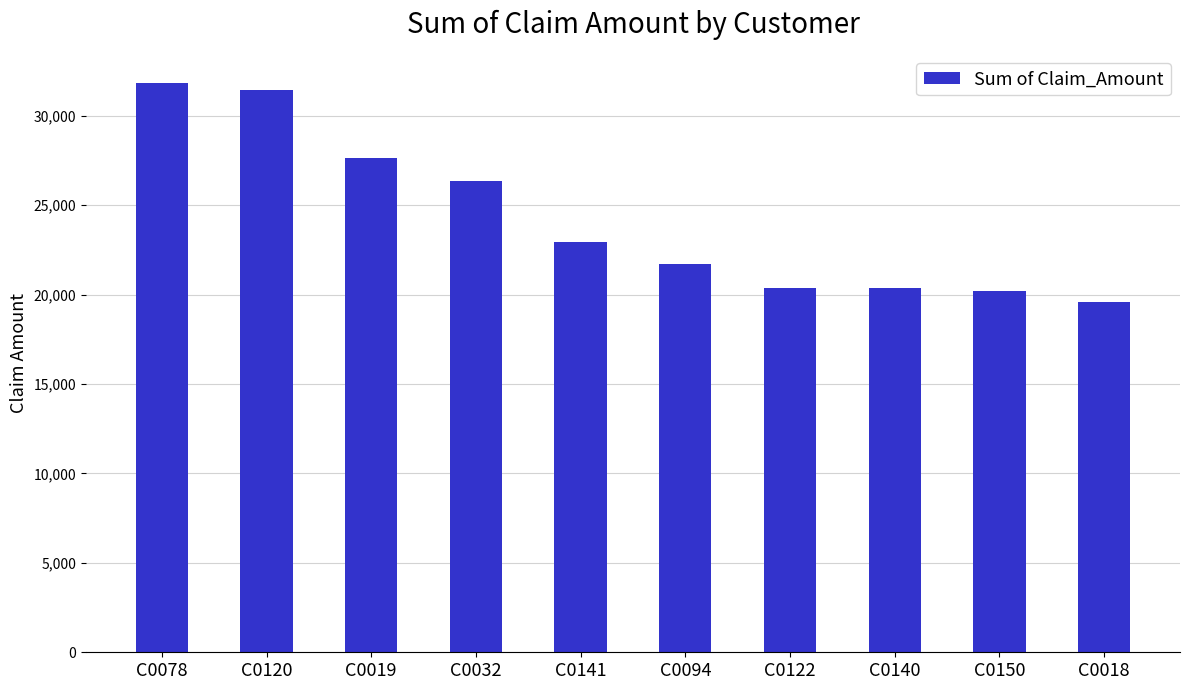

The value at C0150 is 28381.6. True or false?

False